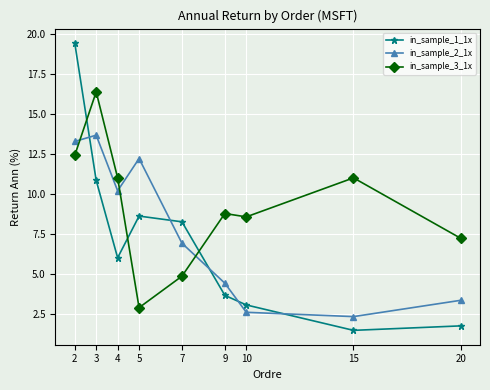

True or false: in_sample_3_1x has a value of 11.4 at 20.

False